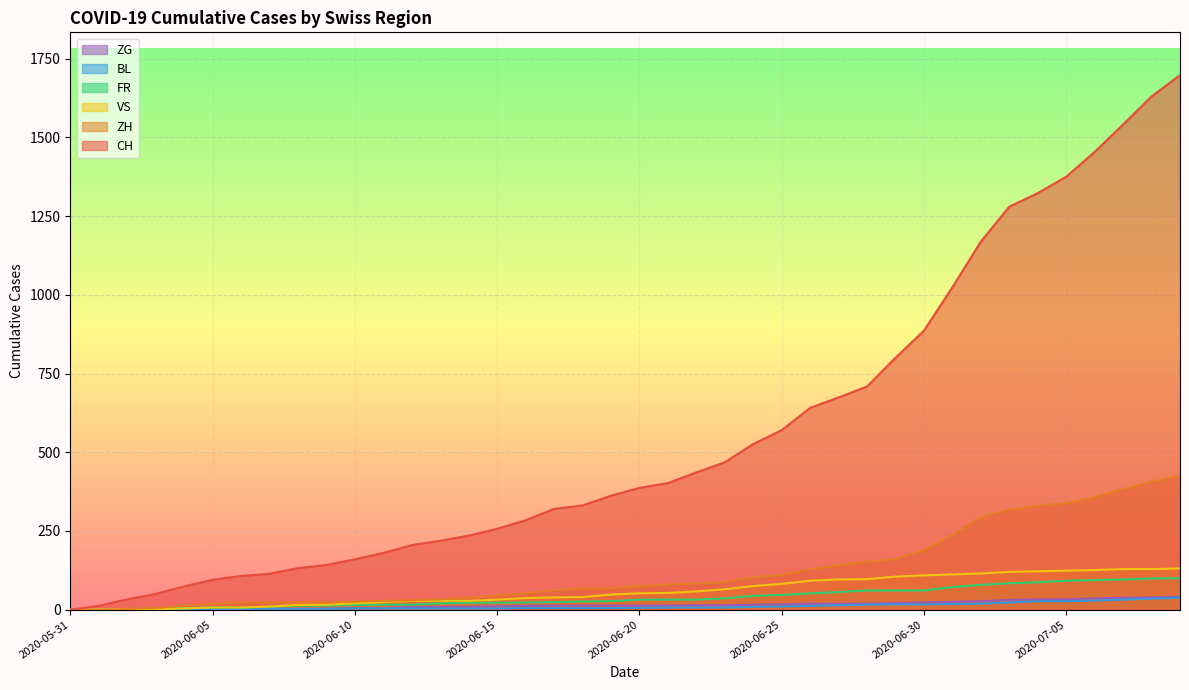

What is the spread (max minus min) of values at 2020-06-01?

12